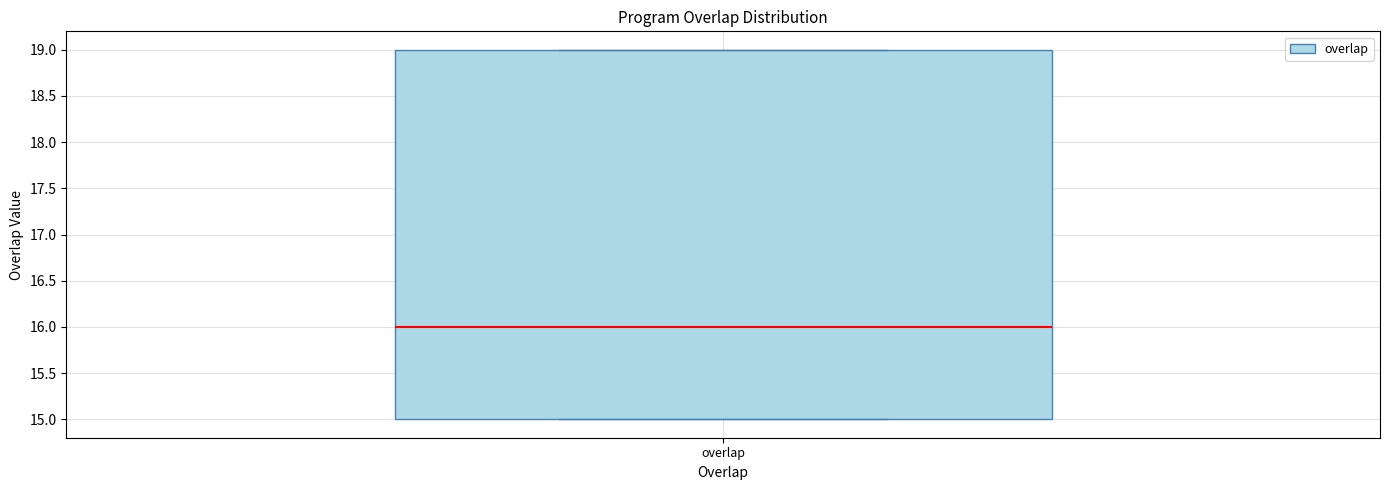

Where does the median line of the box for overlap sit on the y-axis? The values are not printed on the chart, so give them approximately, as read against the axis.

16